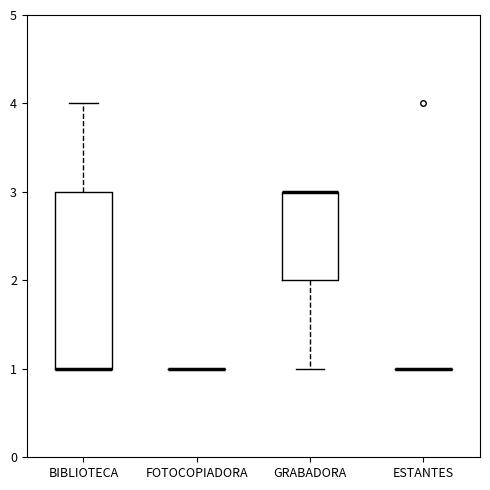

Where is the upper edge of the box for GRABADORA on the y-axis? The values are not printed on the chart, so give them approximately, as read against the axis.

3